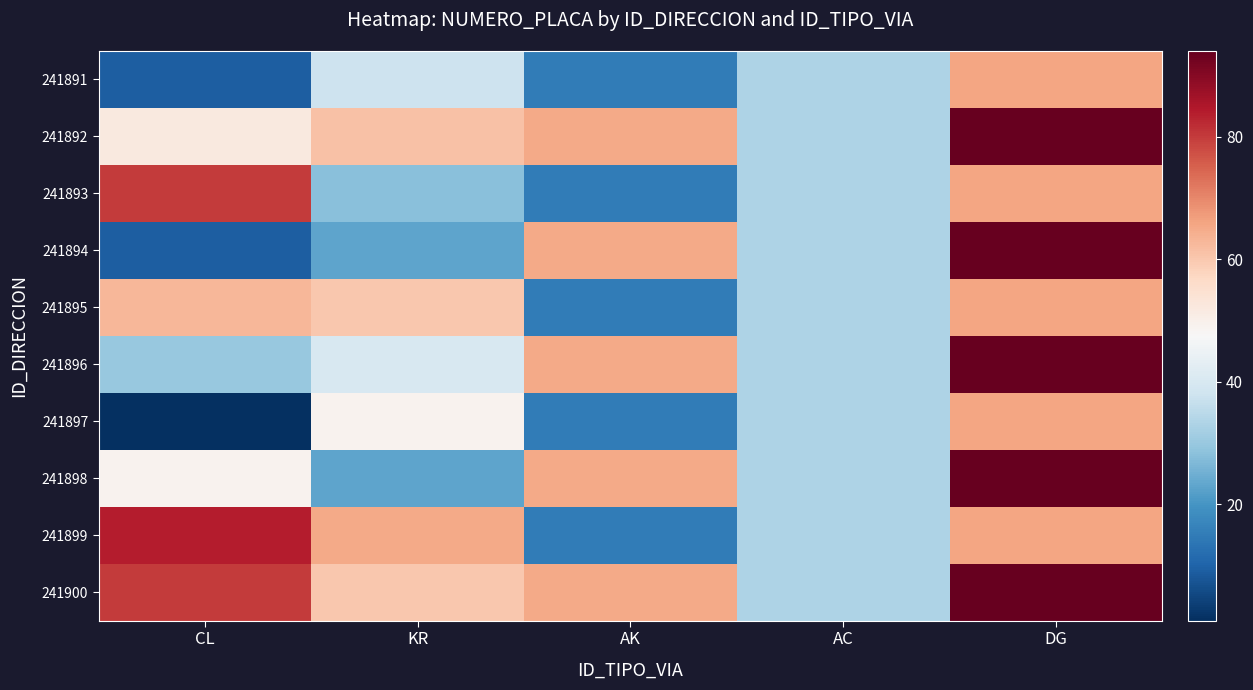

What is the total value across all series at CL?

457